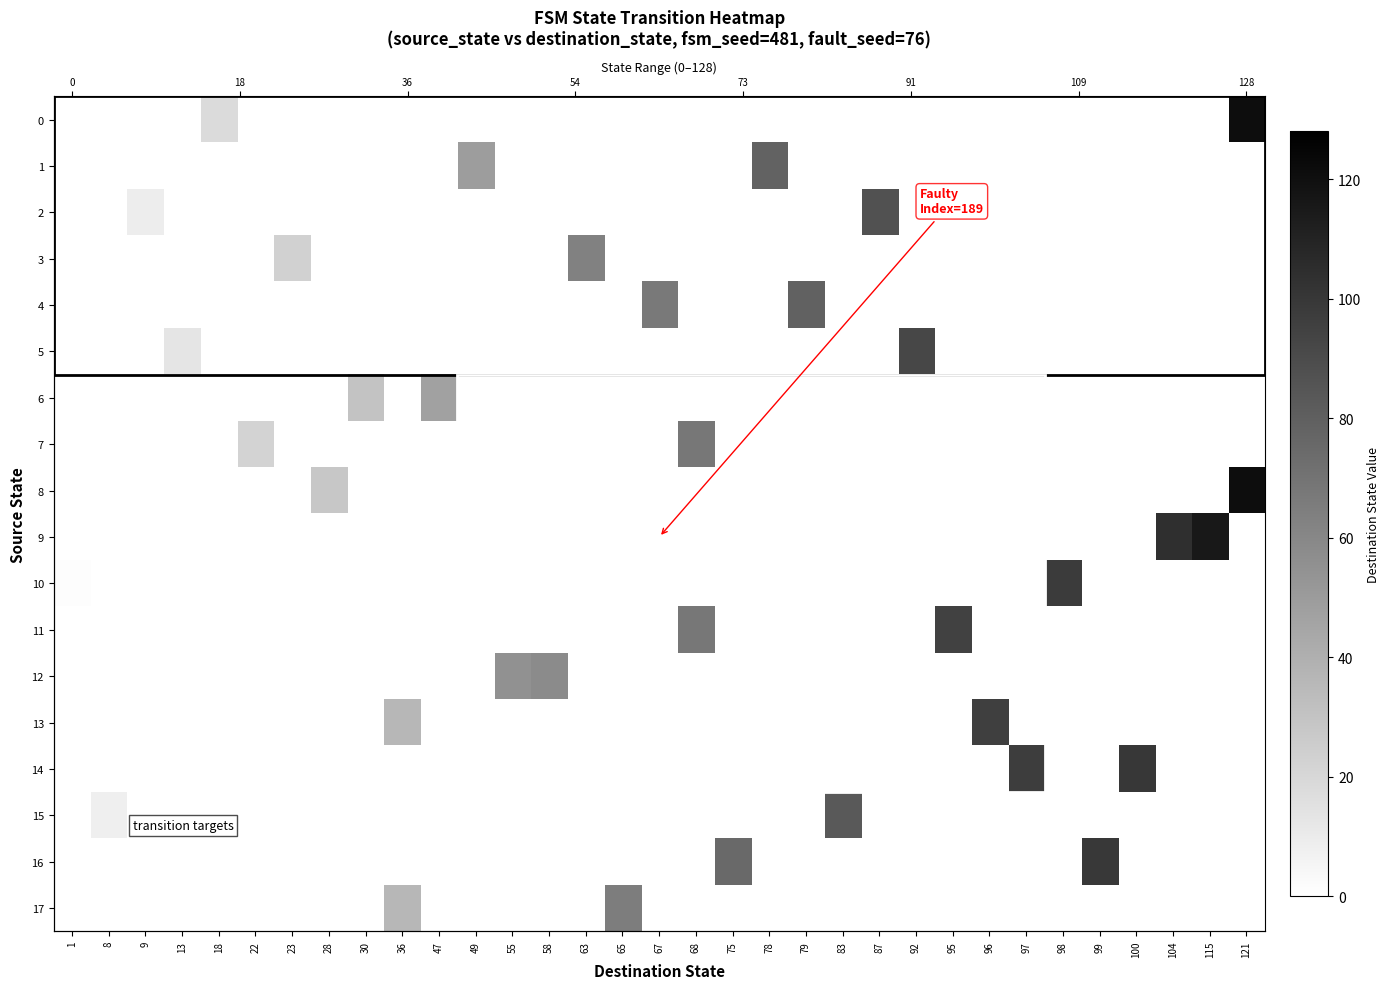

What is the sum of all 1 values?

127